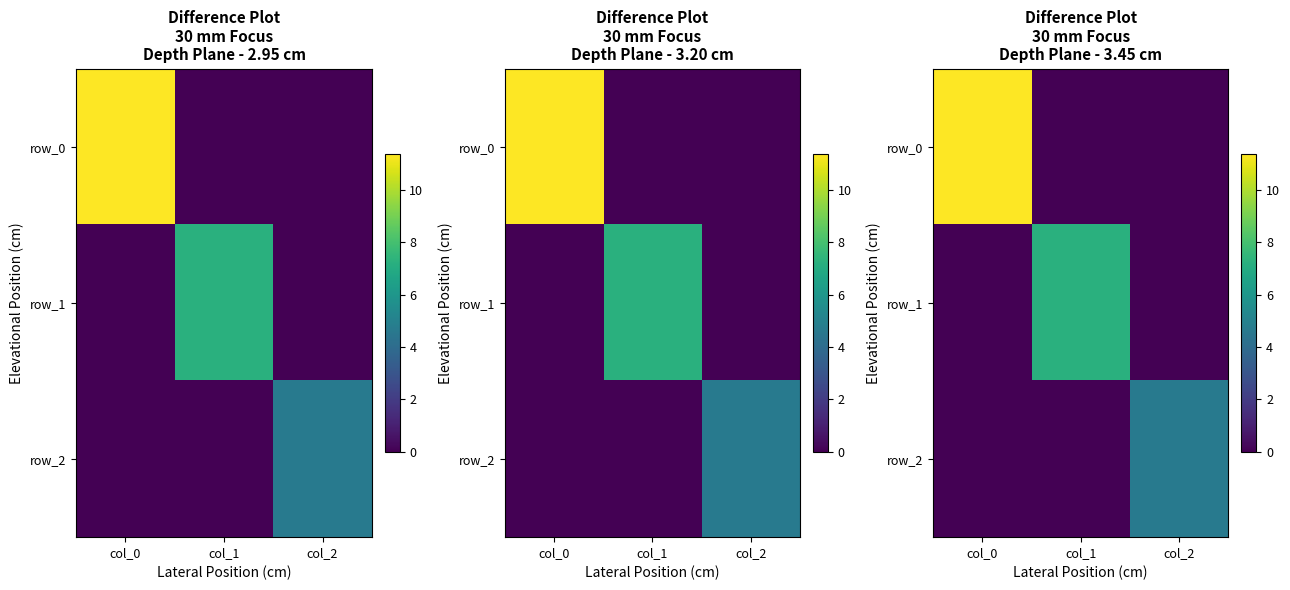

How many data points in row_1 are above 0?

1